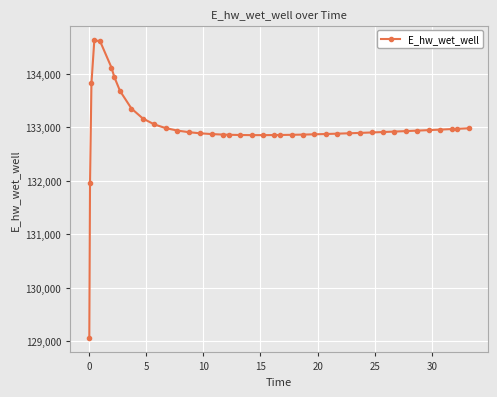

What is the average value?

132991.6